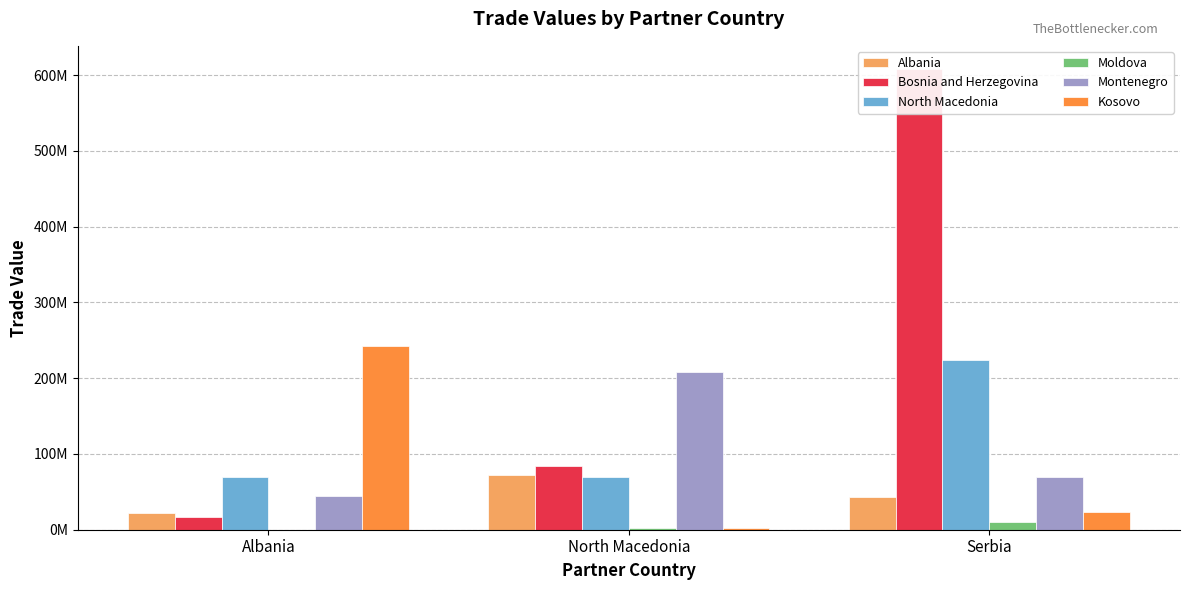

What is the value of the North Macedonia bar at the 1st from the left?

69649250